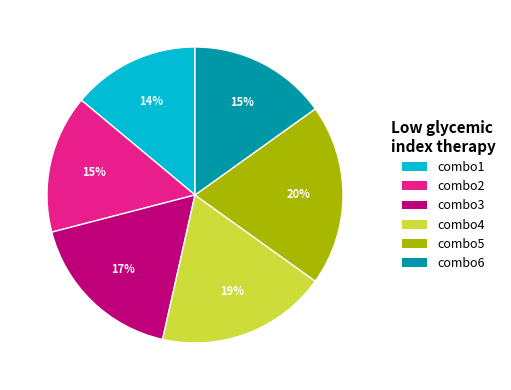

Does any single category account for the majority?

No